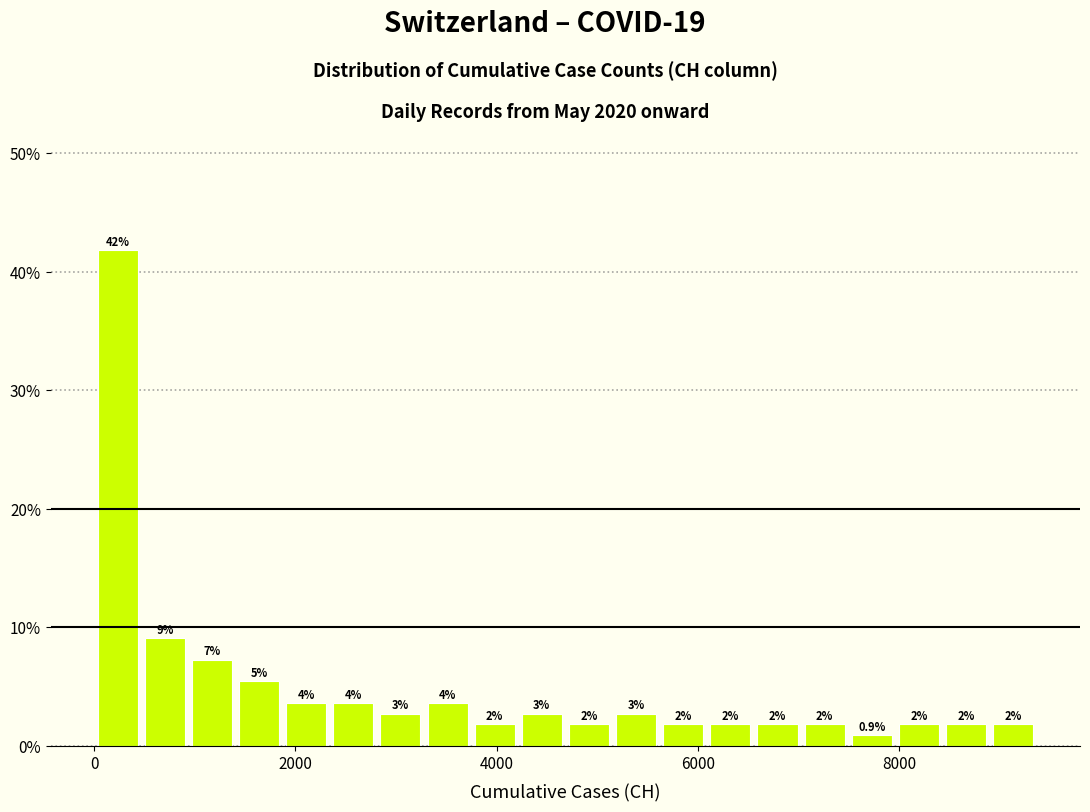

Read against the x-axis, roughly where is the centre of the tallest bar?

200